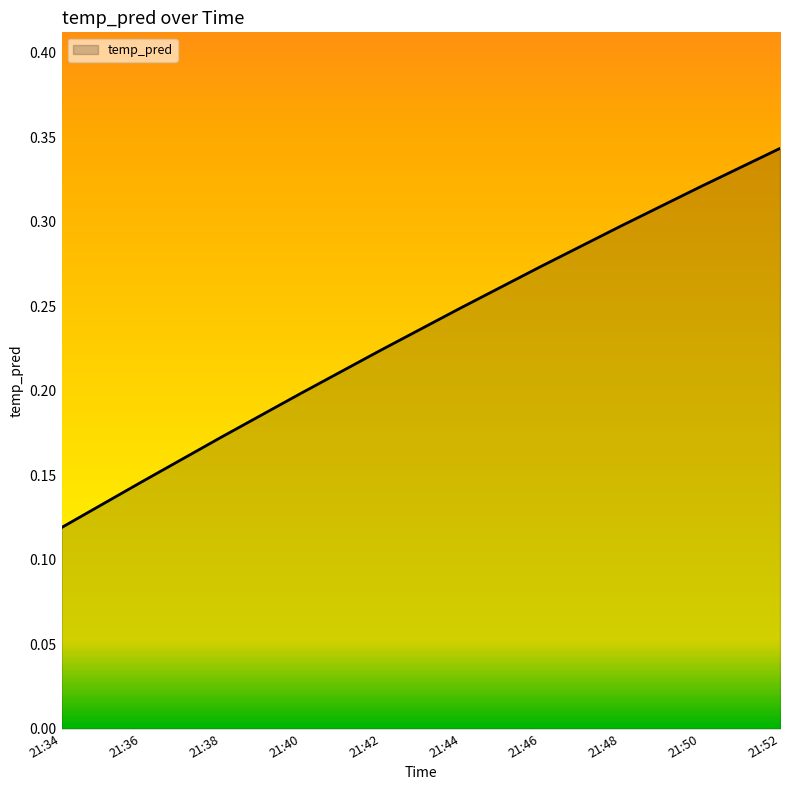

Is it true that the value at 21:42 is 0.2?

True